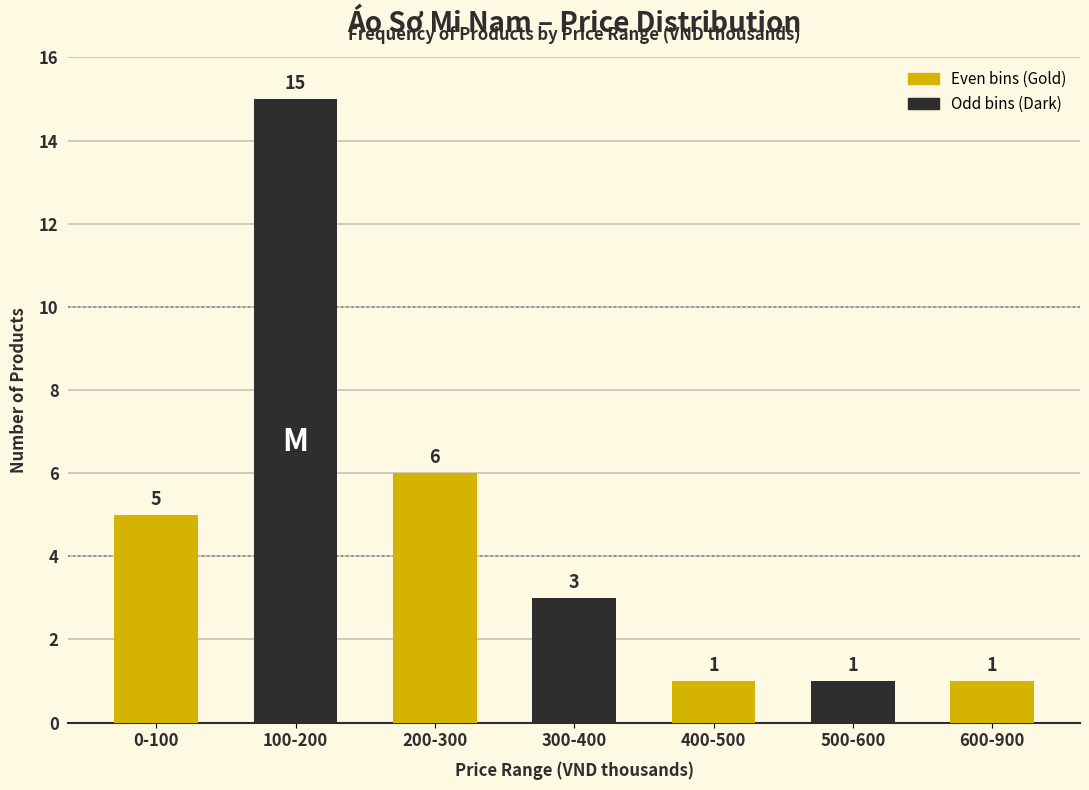

Reading right to left, what are all the values shown in this chart?

600-900=1	500-600=1	400-500=1	300-400=3	200-300=6	100-200=15	0-100=5